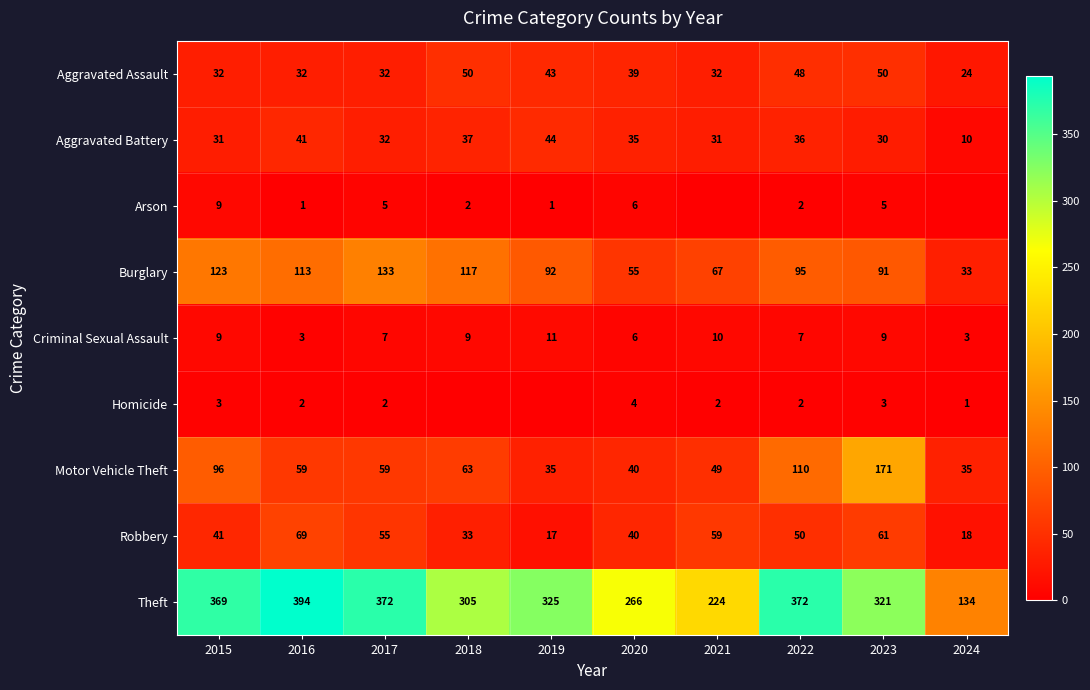

How many data points does each series have?

10